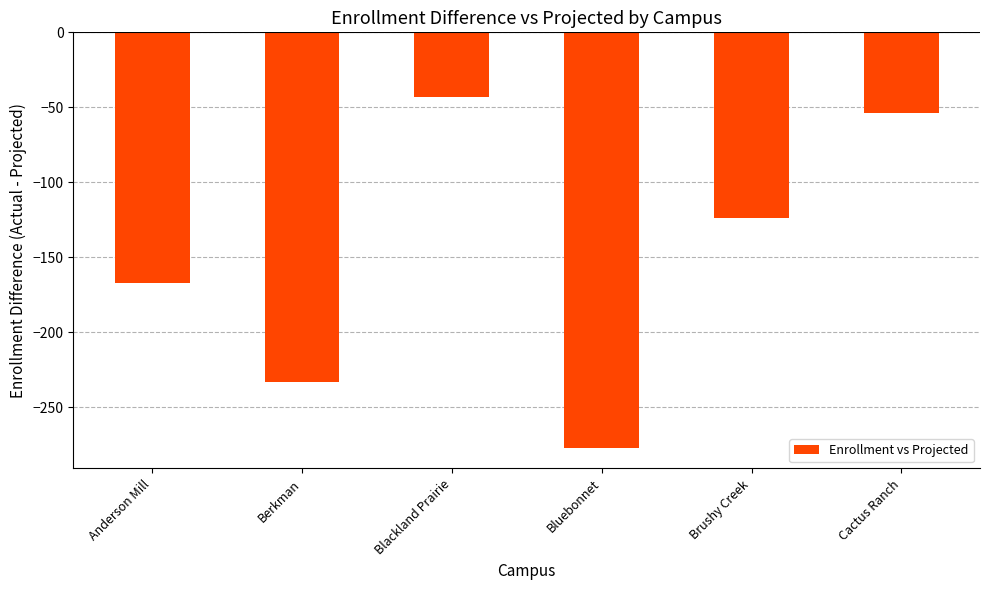

At which category does the chart reach its minimum across all series?

Bluebonnet